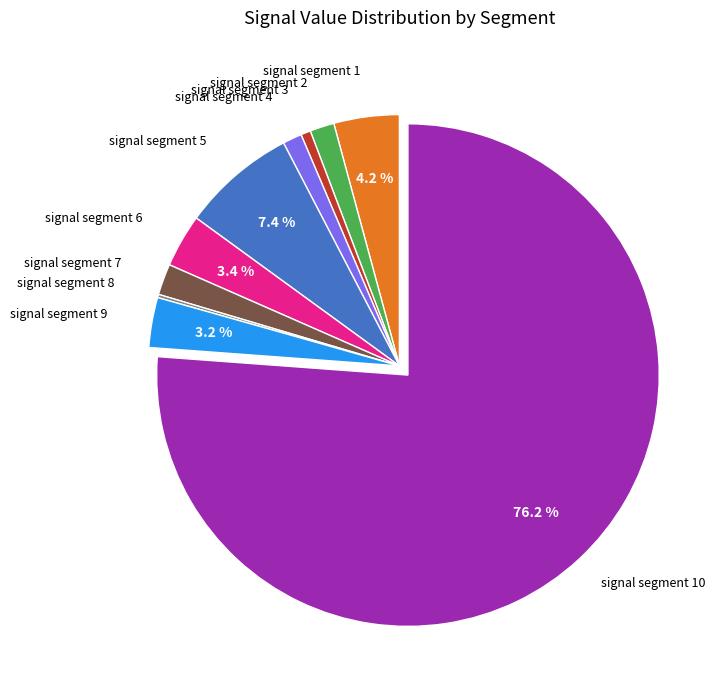

Is there any slice that represents more than half of the pie?

Yes